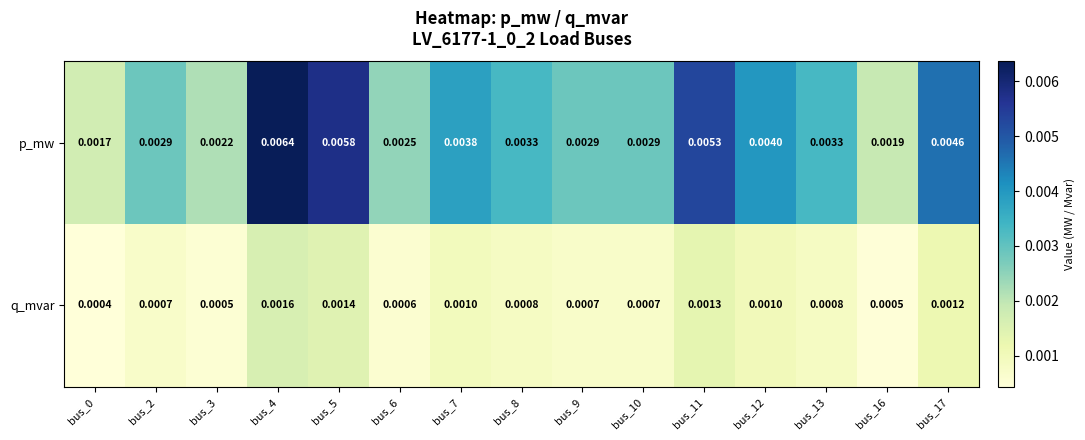

Which series has the largest total across all categories?

p_mw